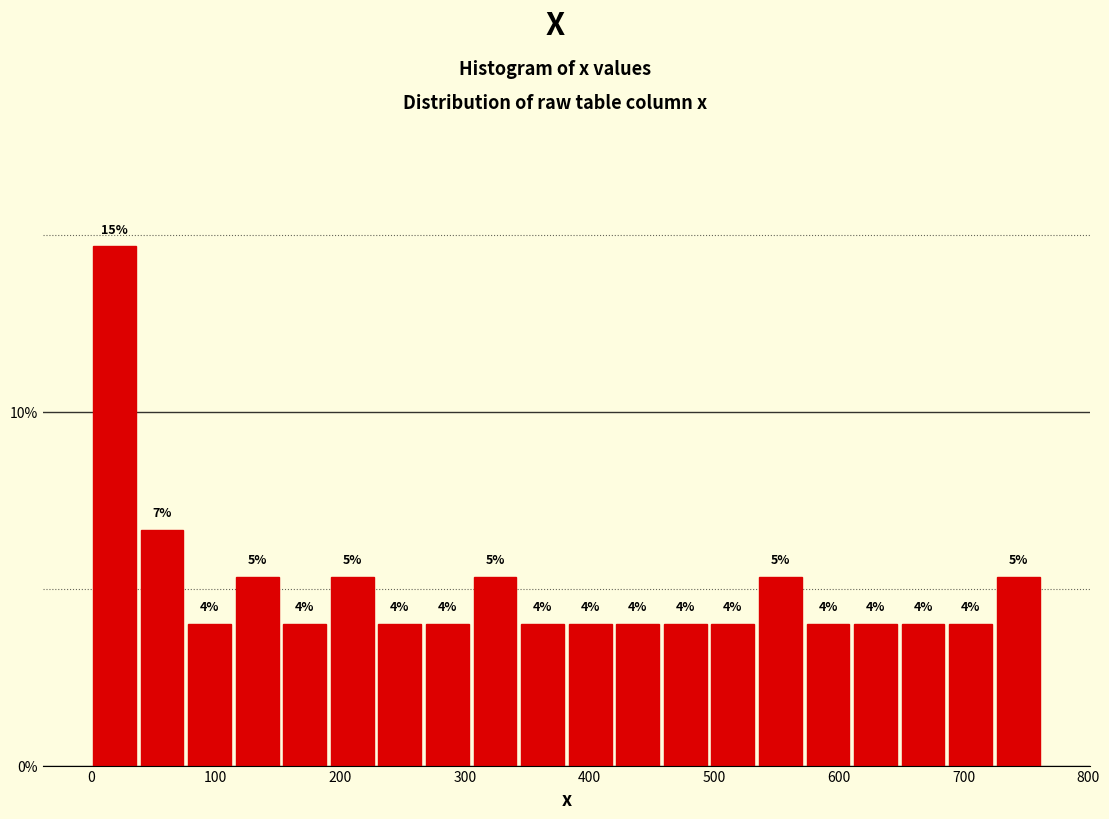

Read against the x-axis, roughly where is the centre of the tallest bar?

20